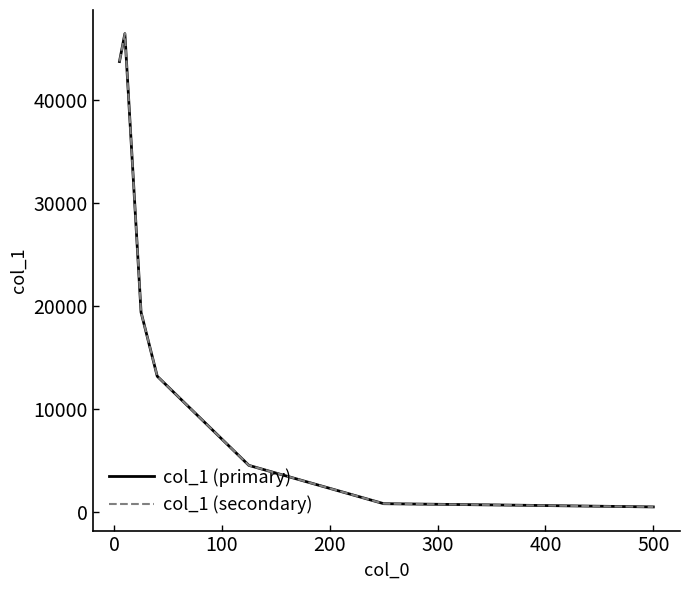

True or false: col_1 (primary) and col_1 (secondary) cross at least once.

False